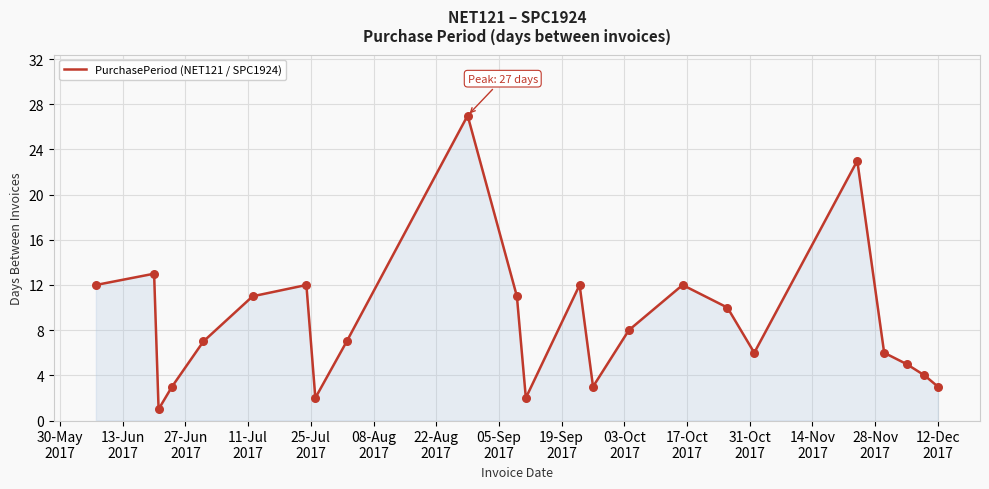

What is the maximum value shown in the chart?

27